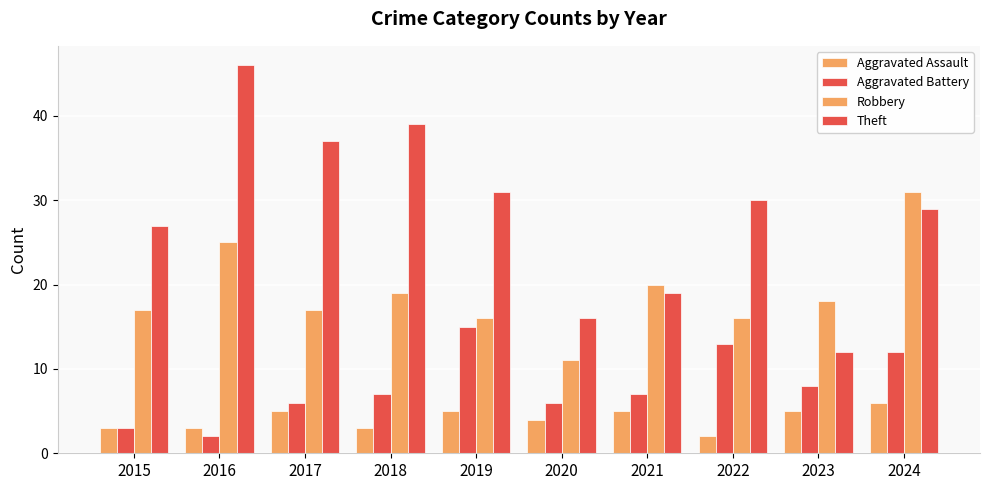

How many categories are shown in the chart?

10